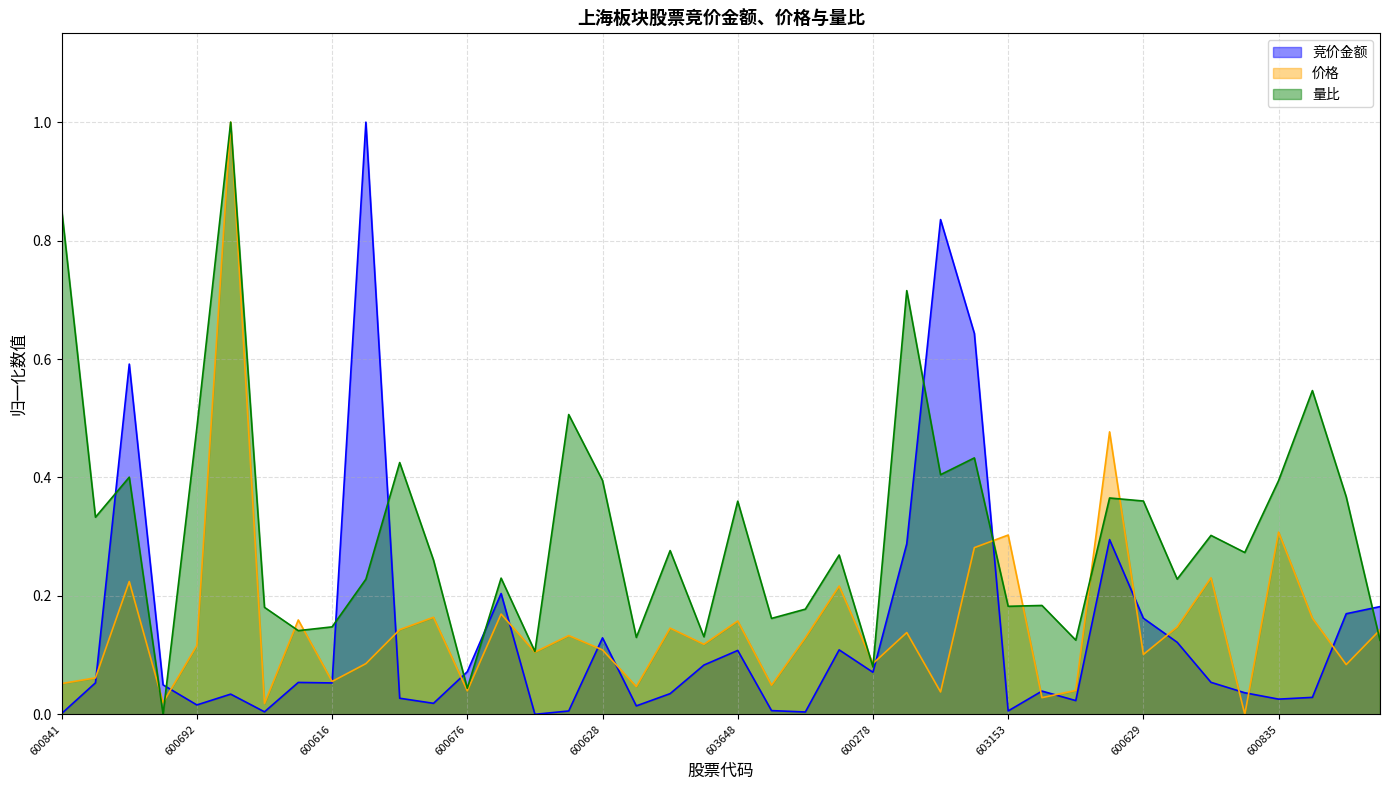

Where do 量比 and 竞价金额 first cross each other?

600018 and 600272